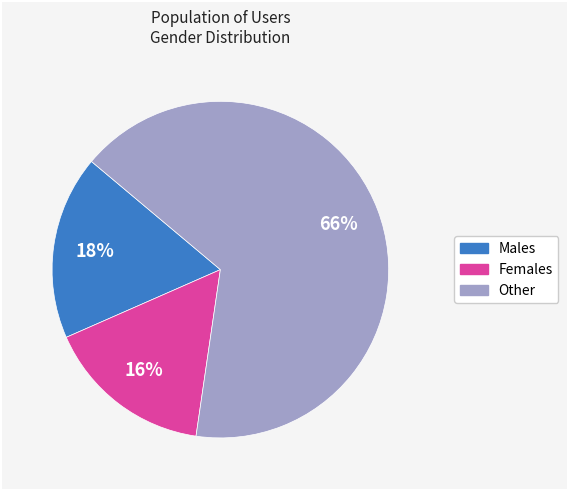

To the nearest percent, what is the average slice percentage?

33%